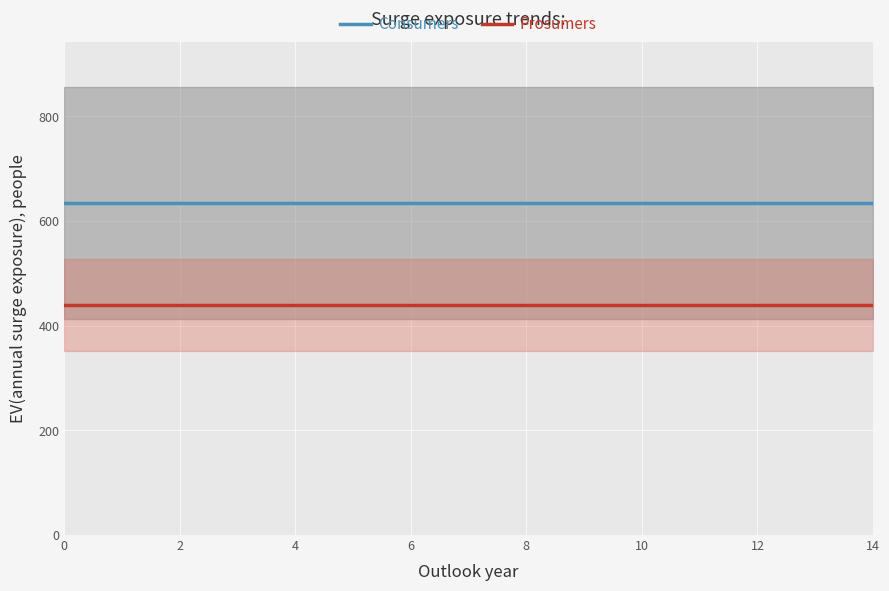

Rank the series by their maximum value, from lowest to highest.

Prosumers, Consumers